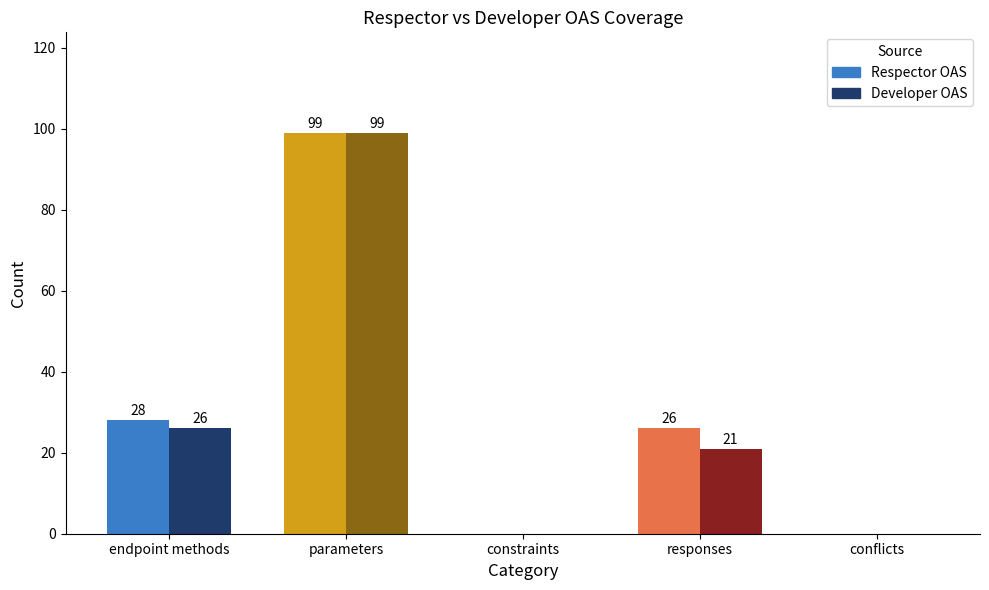

What is the label of the 1st bar from the right?

Dev